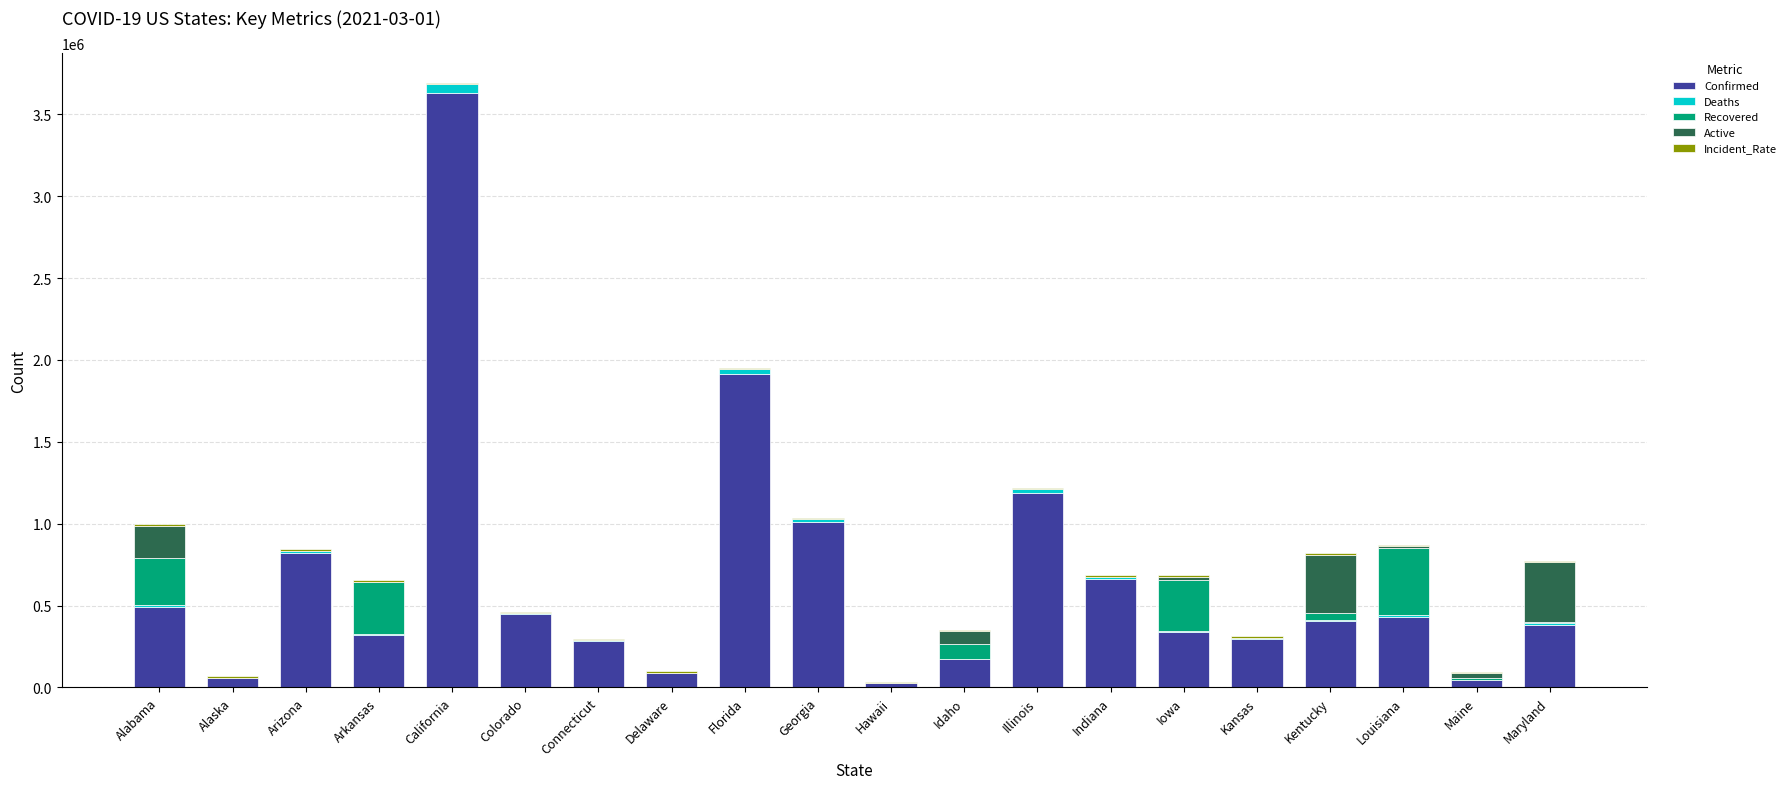

At which category is the sum across all series the highest?

California